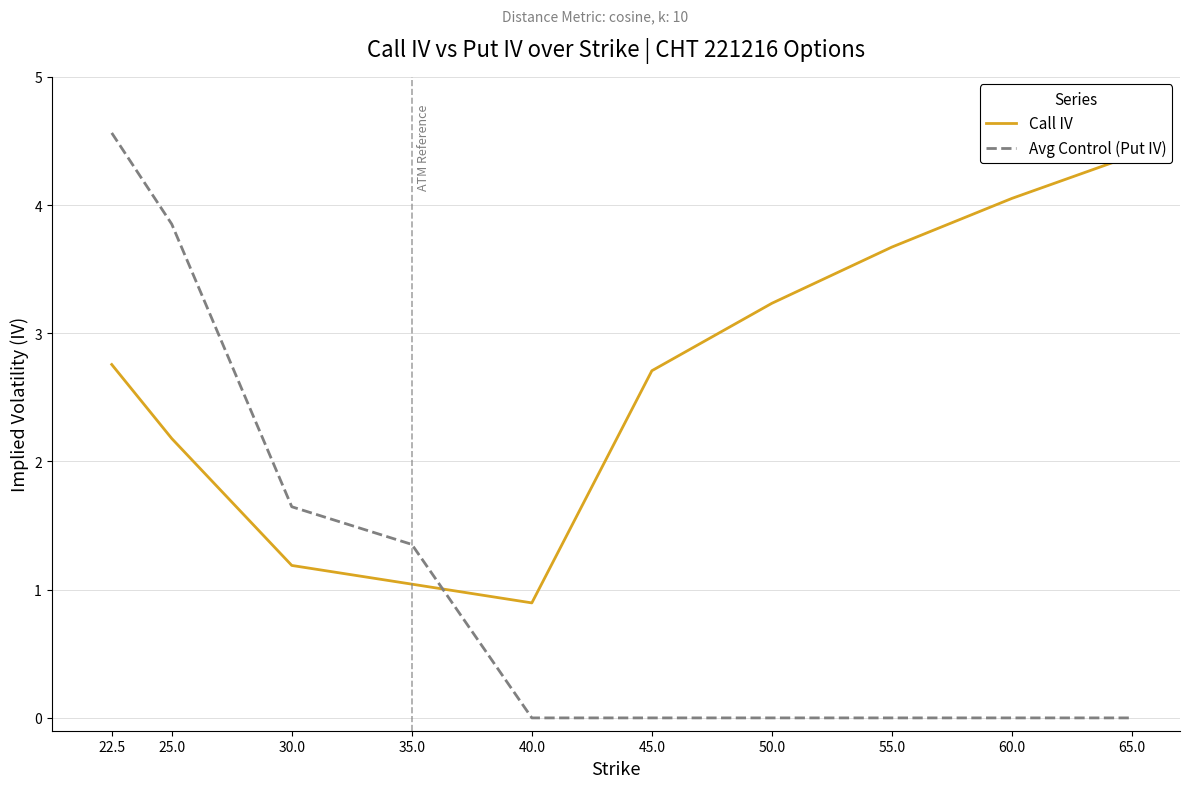

The value of Call IV at 50.0 is 1.8. True or false?

False